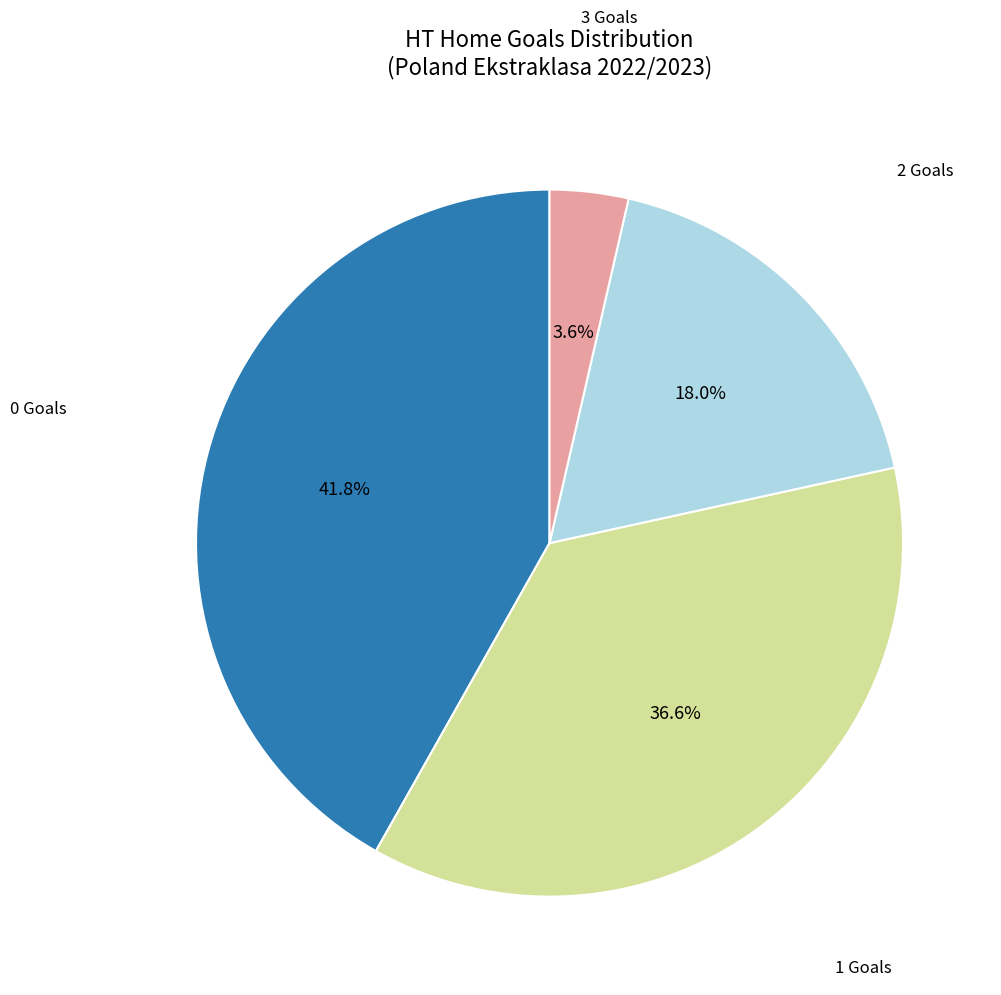

To the nearest percent, what percentage of the pie is 0?

42%